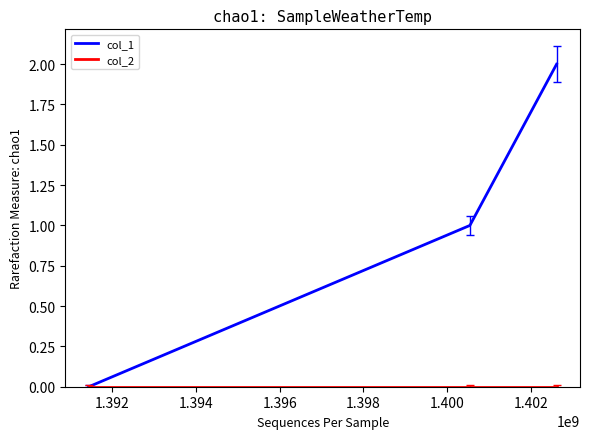

Which series has the widest spread of values?

col_1